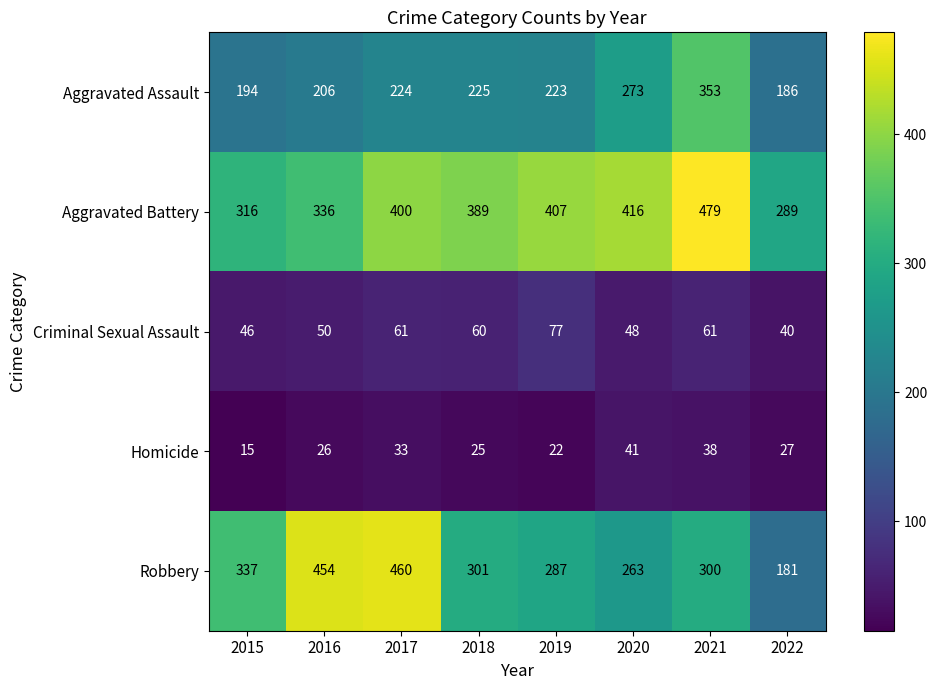

Where is Robbery nearest to the value 320?

2015